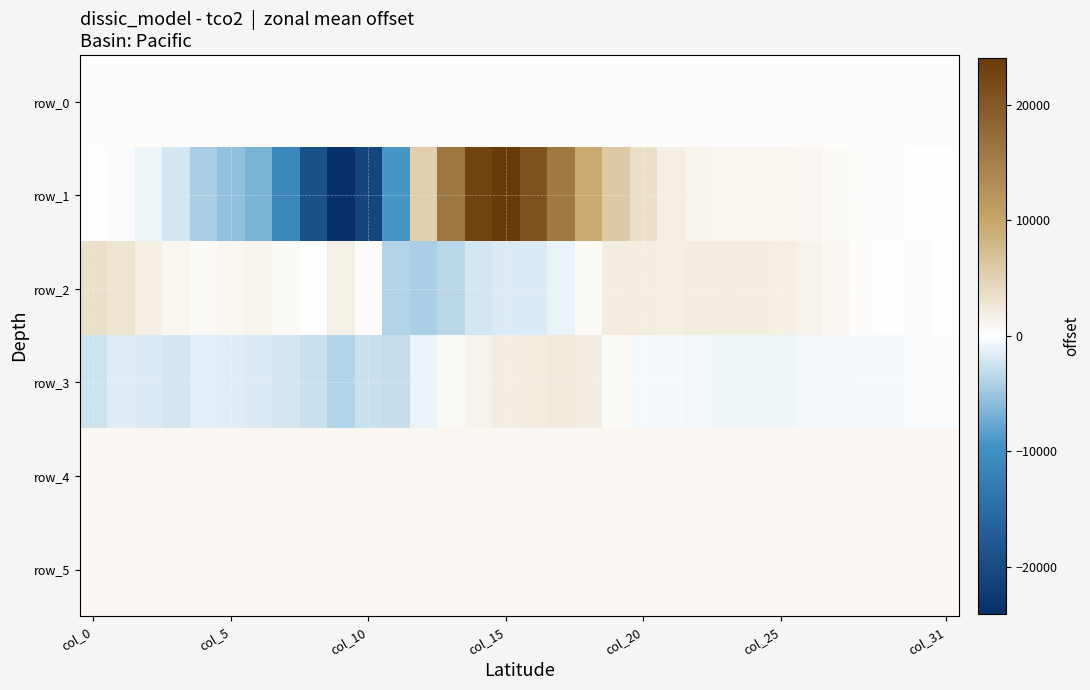

At which label does row_1 first exceed 513?

12